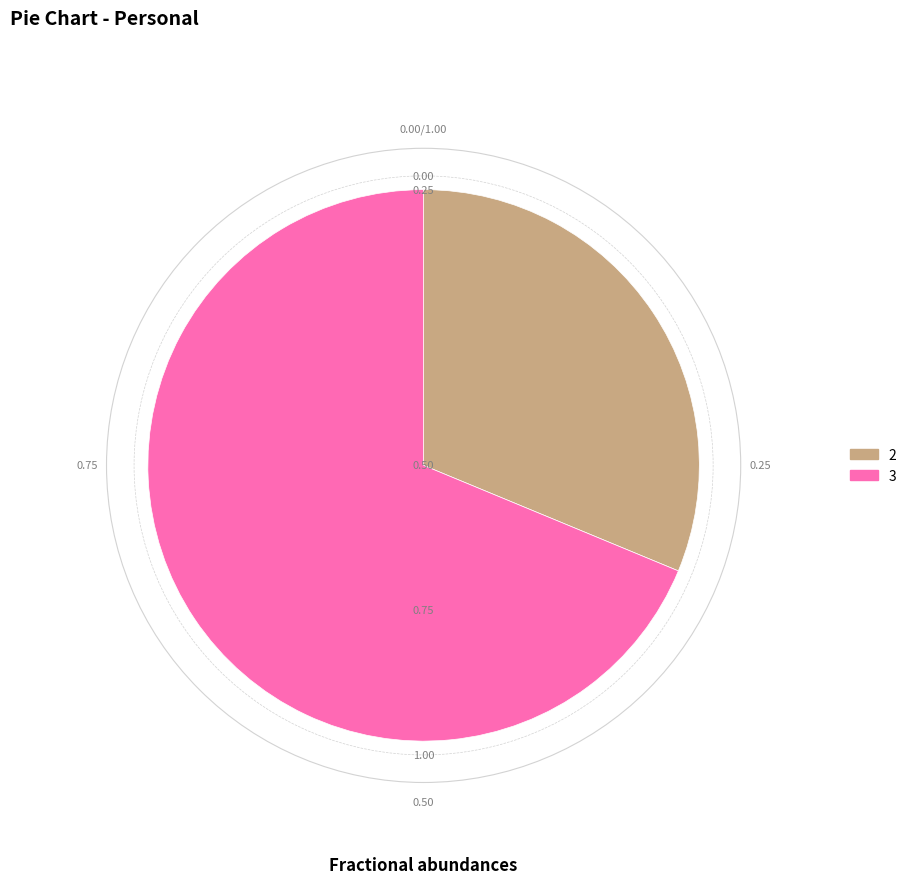

Combined, do 2 and 3 account for over 50%?

Yes